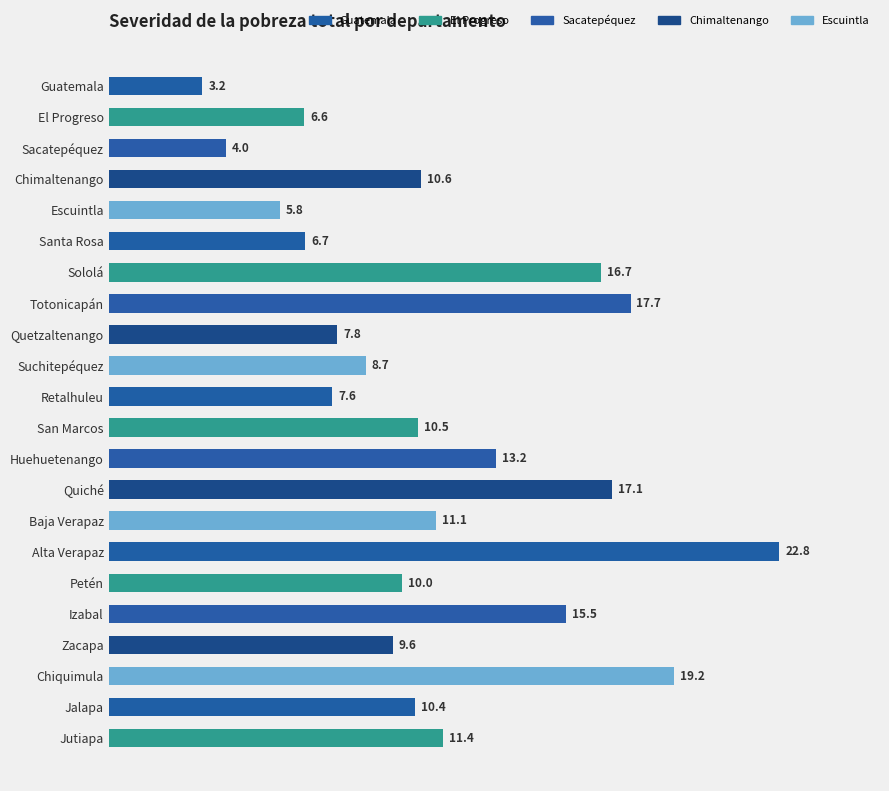

Rank the categories by value from highest to lowest.

Alta Verapaz, Chiquimula, Totonicapán, Quiché, Sololá, Izabal, Huehuetenango, Jutiapa, Baja Verapaz, Chimaltenango, San Marcos, Jalapa, Petén, Zacapa, Suchitepéquez, Quetzaltenango, Retalhuleu, Santa Rosa, El Progreso, Escuintla, Sacatepéquez, Guatemala